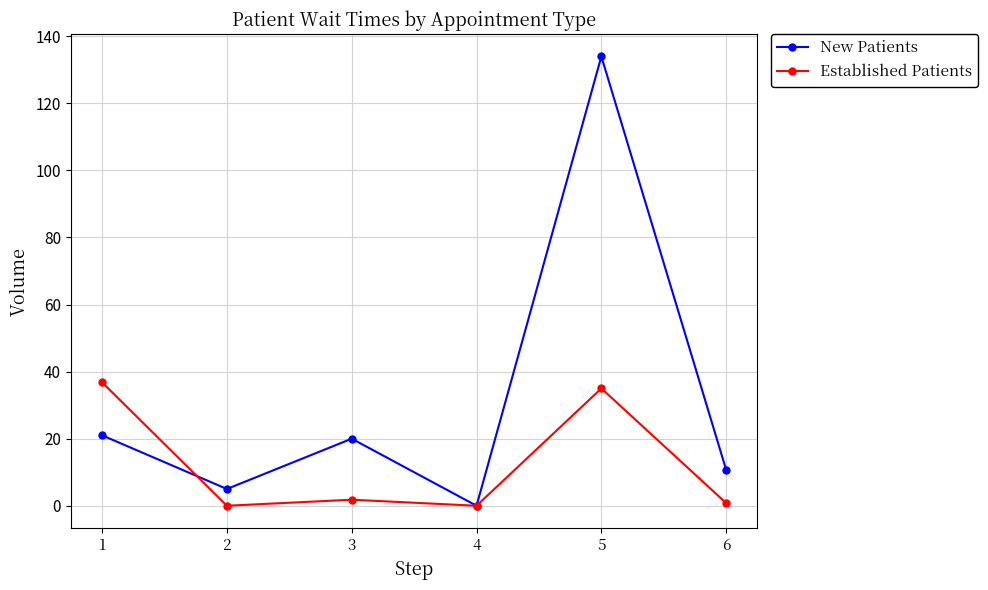

How many data points in New Patients are less than 20?

3